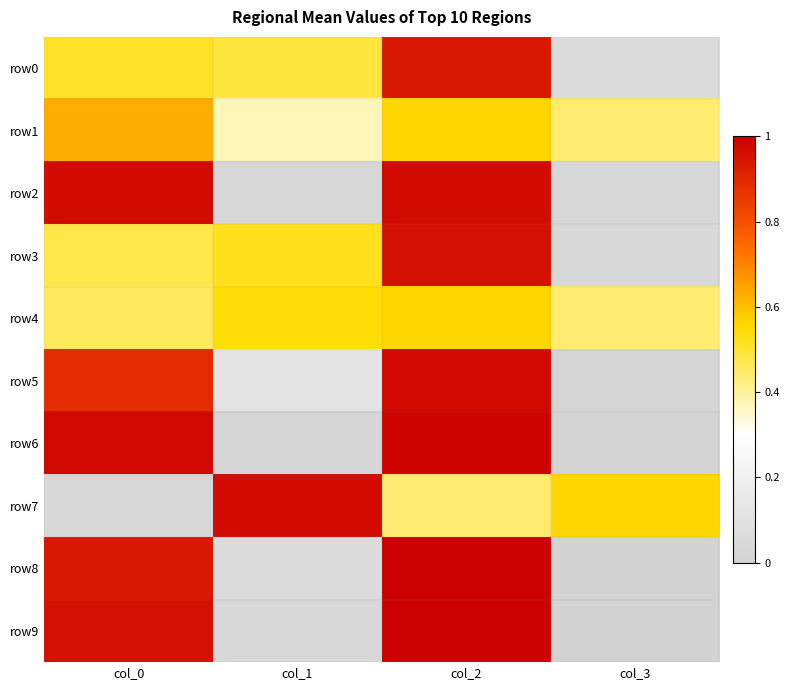

Reading right to left, transcribe all the data shown in this chart.

row0: col_3=0.1	col_2=0.9	col_1=0.5	col_0=0.5
row1: col_3=0.4	col_2=0.6	col_1=0.4	col_0=0.6
row2: col_3=0.0	col_2=1.0	col_1=0.0	col_0=1.0
row3: col_3=0.0	col_2=1.0	col_1=0.5	col_0=0.5
row4: col_3=0.4	col_2=0.6	col_1=0.5	col_0=0.5
row5: col_3=0.0	col_2=1.0	col_1=0.1	col_0=0.9
row6: col_3=0.0	col_2=1.0	col_1=0.0	col_0=1.0
row7: col_3=0.6	col_2=0.4	col_1=1.0	col_0=0.0
row8: col_3=0.0	col_2=1.0	col_1=0.1	col_0=0.9
row9: col_3=0.0	col_2=1.0	col_1=0.0	col_0=1.0